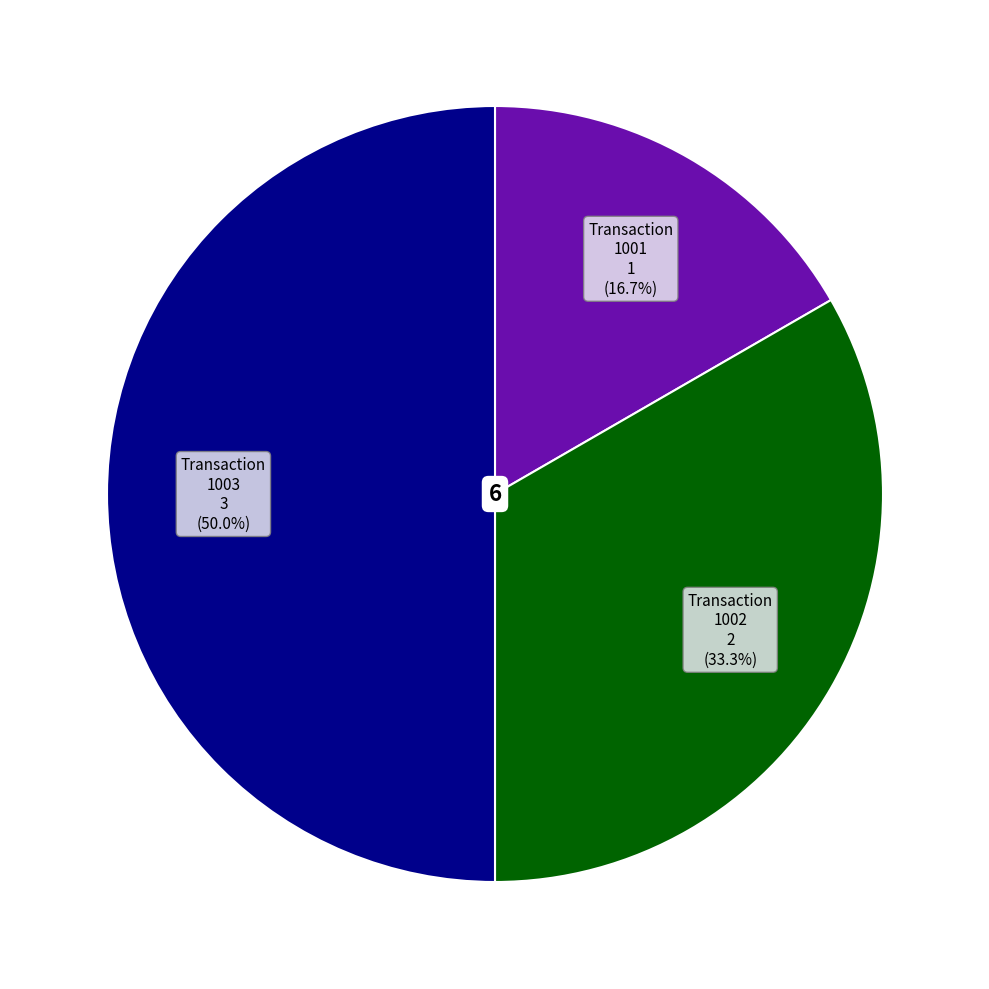

What percentage is NOT represented by 1001?

83.3%